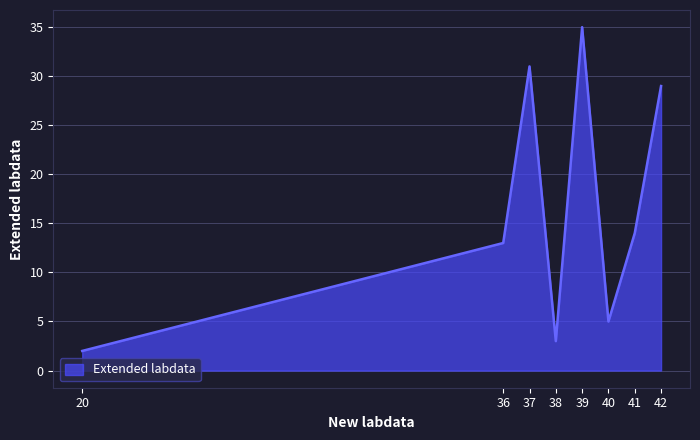

At which label is the value closest to 18?

41